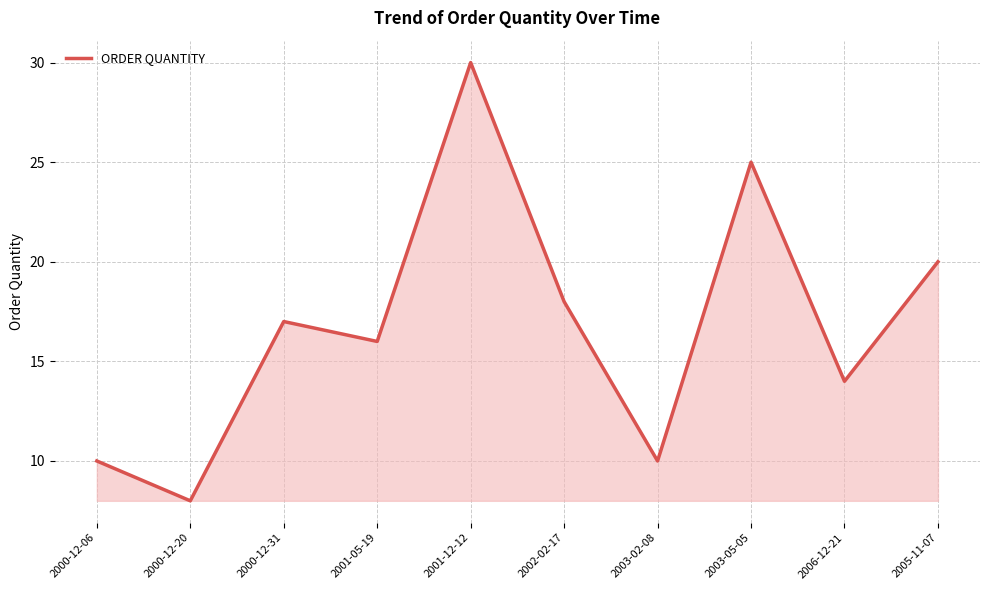

Which label corresponds to the largest value in the chart?

2001-12-12